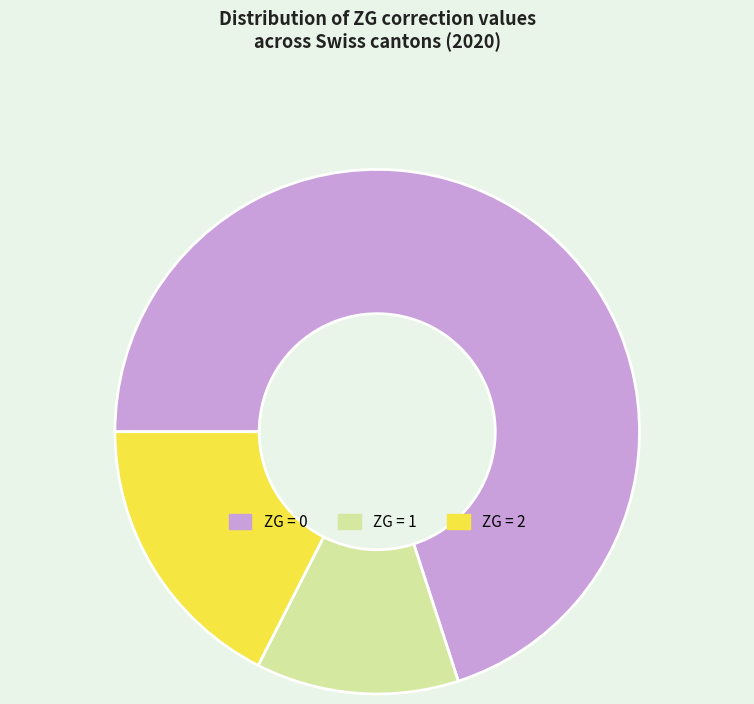

Does any single category account for the majority?

Yes